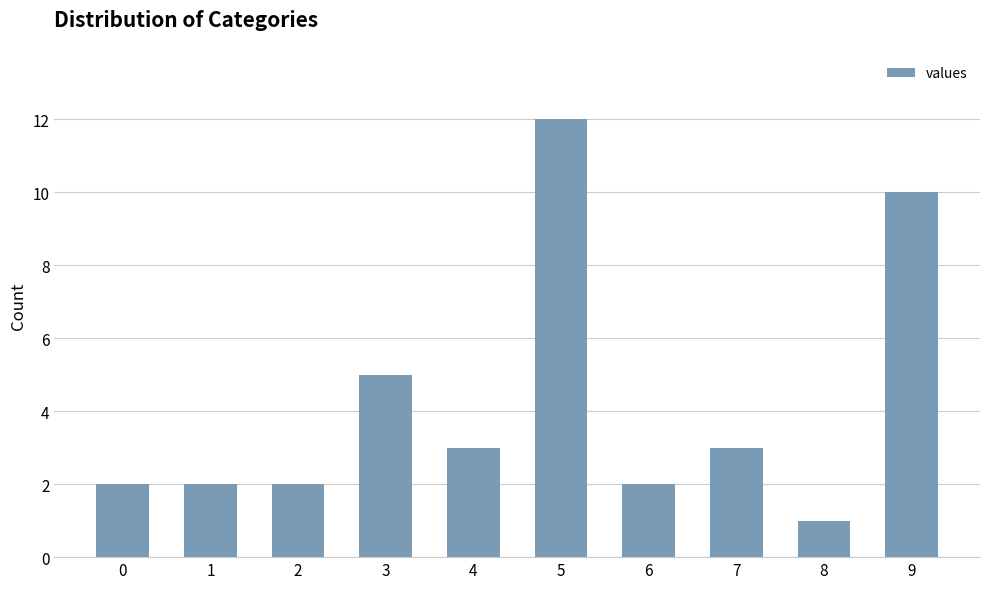

What is the ratio of the value at 1 to the value at 7?

0.7